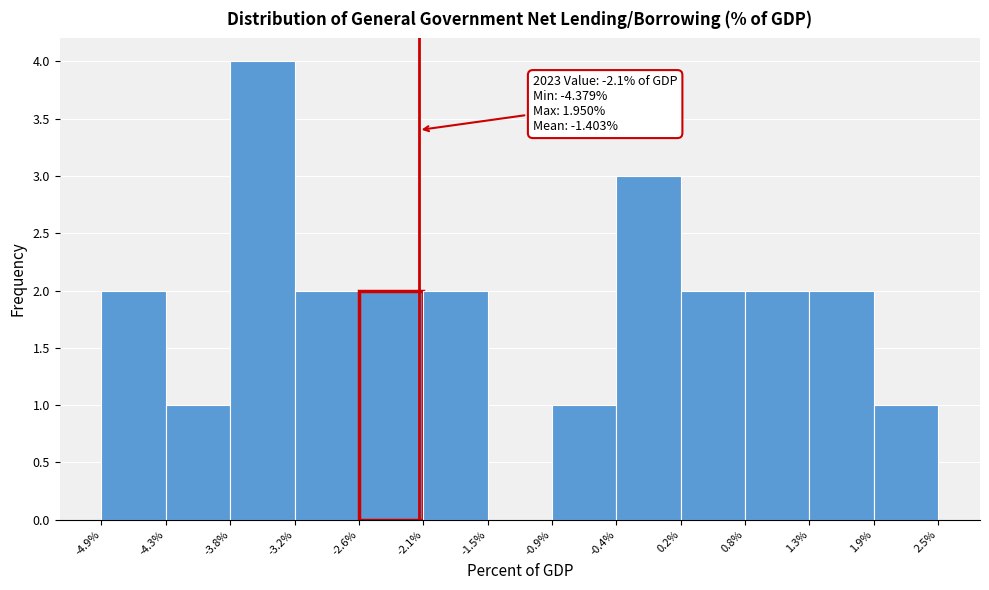

Which range on the x-axis has the tallest bar?

-3.8% to -3.2%